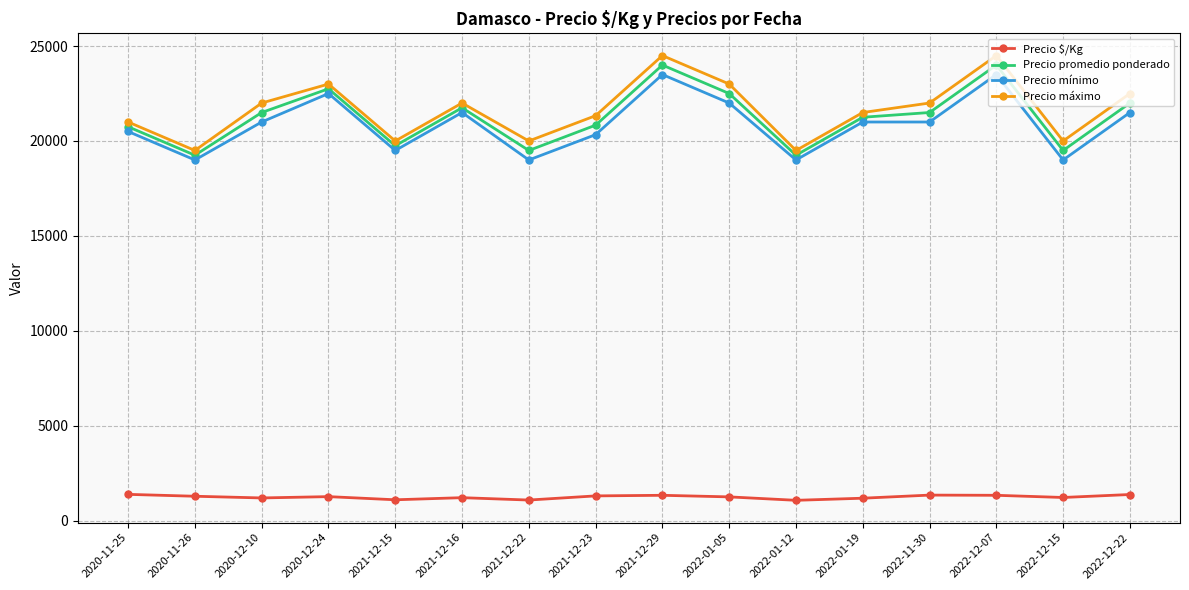

Which series has the widest spread of values?

Precio máximo